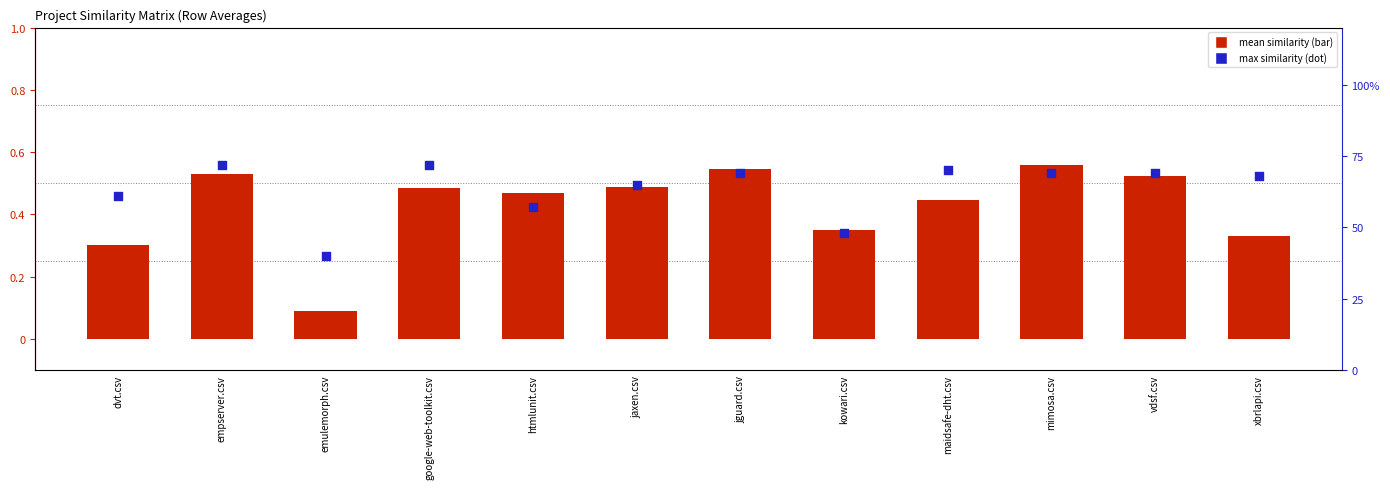

At which category is the sum across all series the highest?

empserver.csv